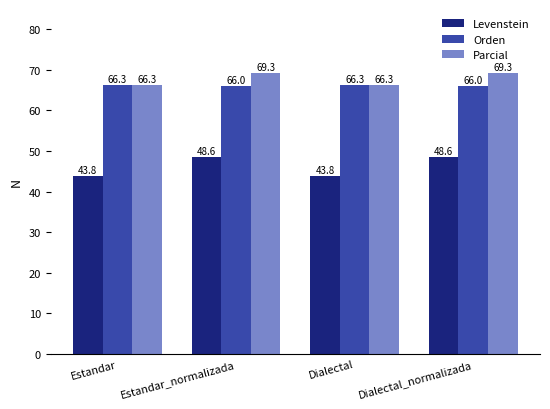

What are all the series names shown in the legend?

Levenstein, Orden, Parcial